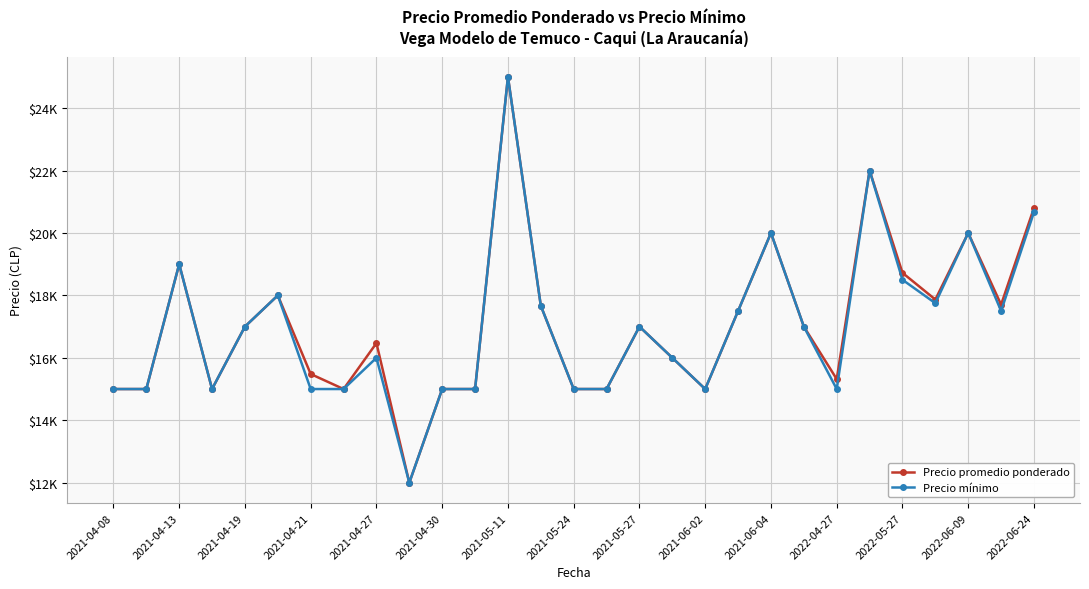

What are all the series names shown in the legend?

Precio promedio ponderado, Precio mínimo